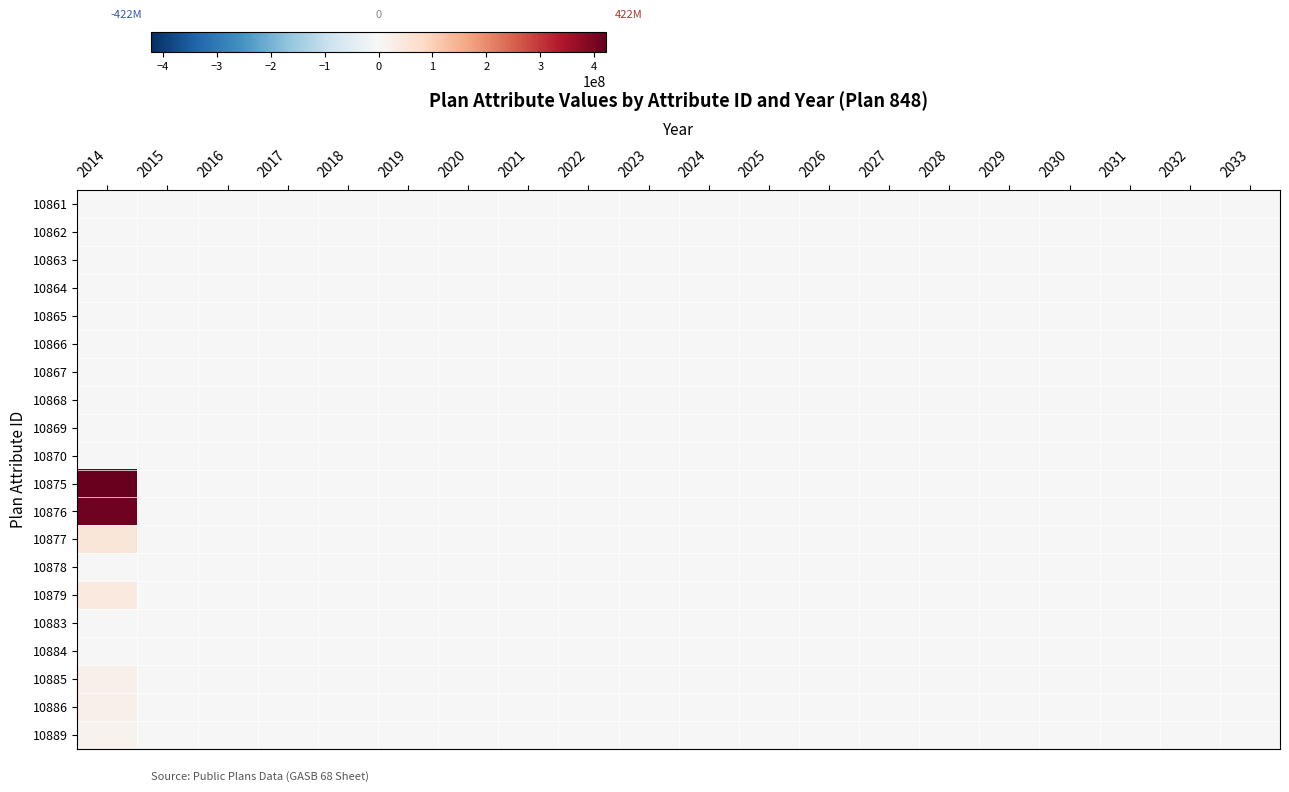

Which has a higher value, 2033 or 2020?

2033